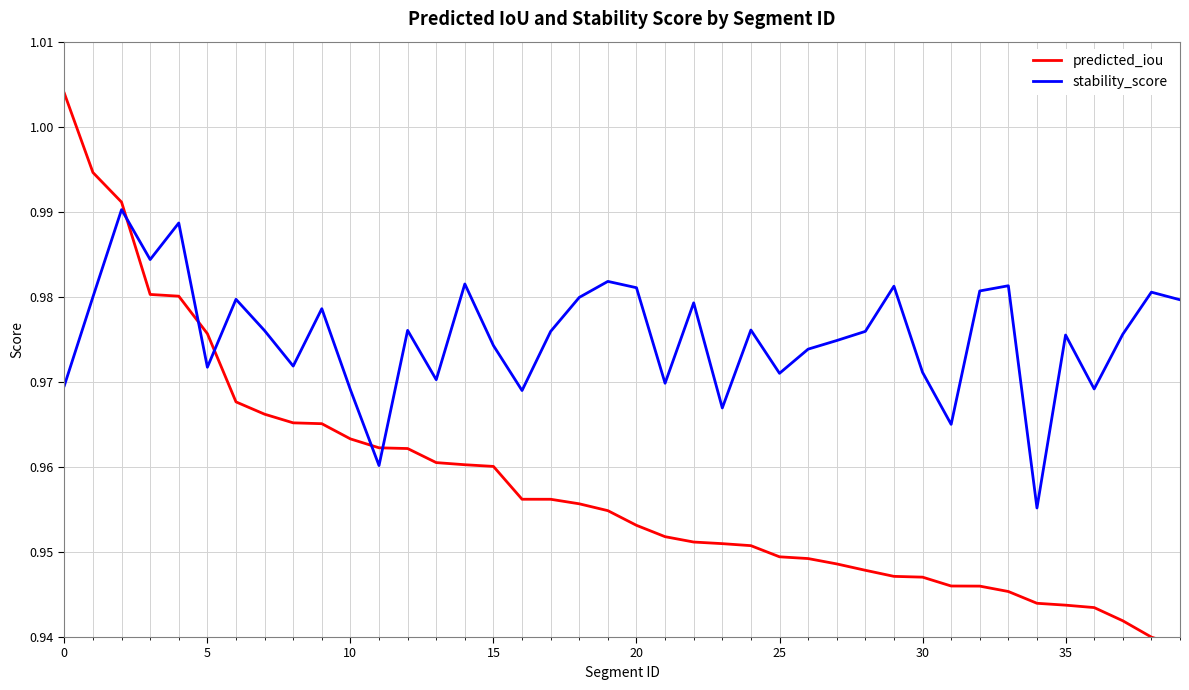

Which category has the lowest value across all series?

39